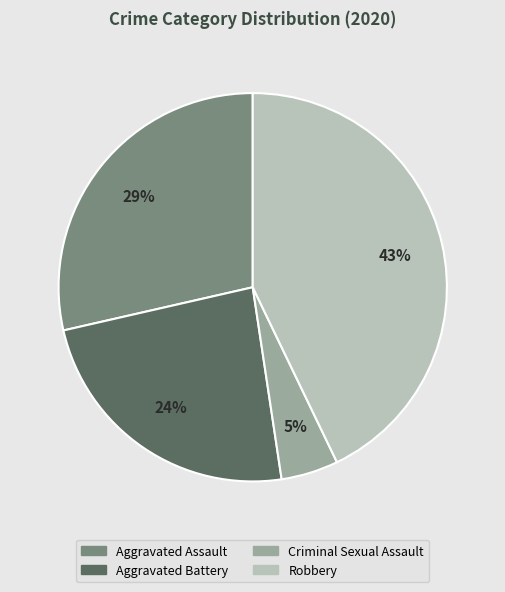

To the nearest percent, what is the average slice percentage?

25%